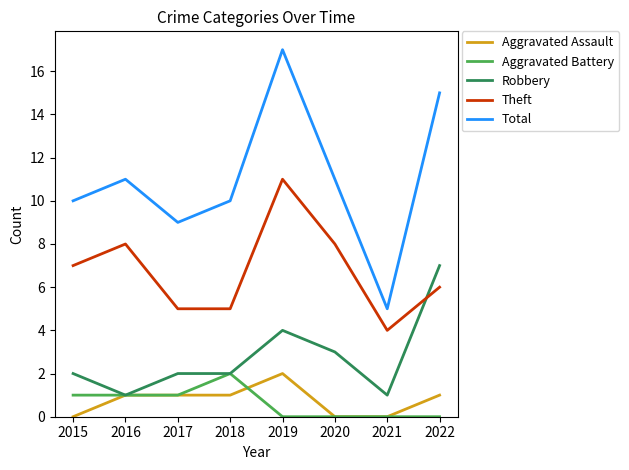

The Total series shows 24 at 2019. True or false?

False